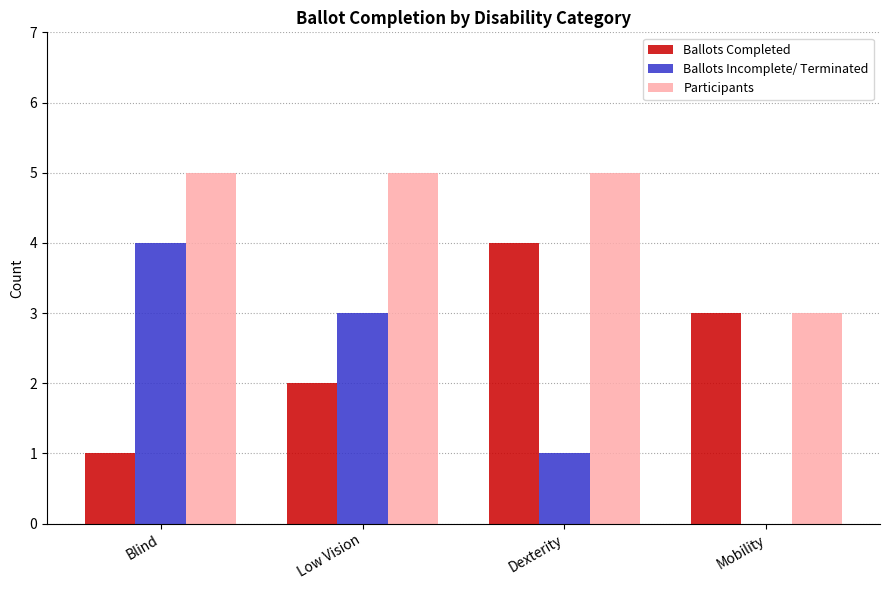

What is the approximate value of Participants at Dexterity?

5